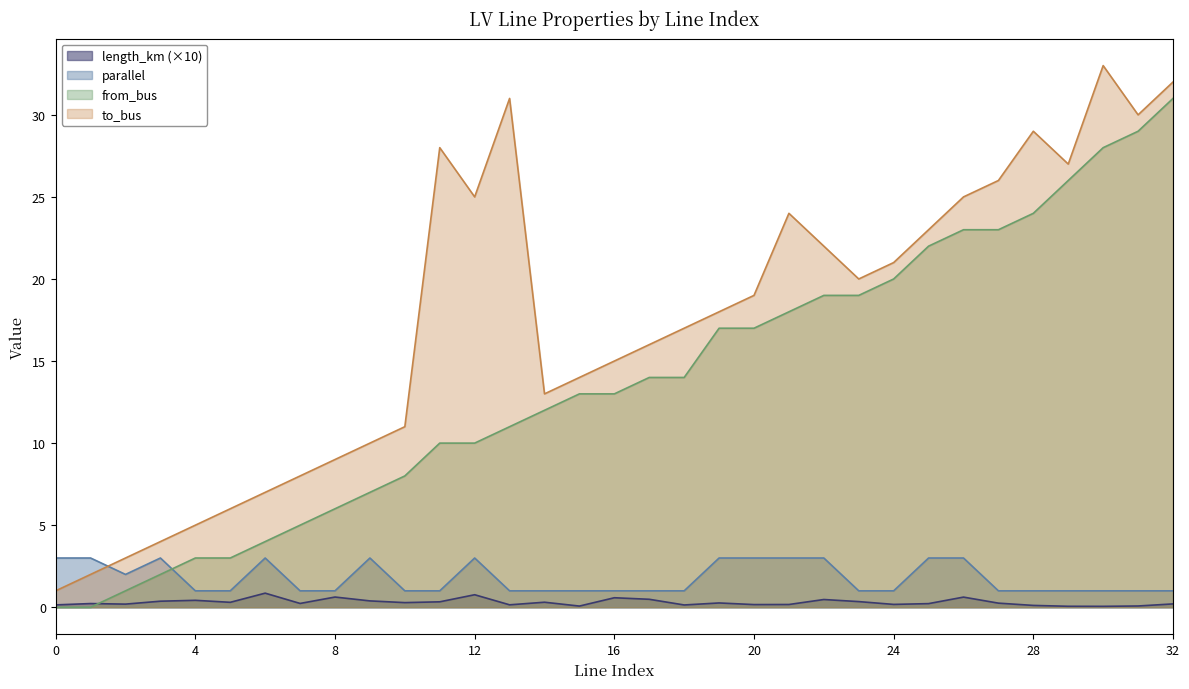

What is the difference between the maximum and minimum values in the to_bus series?

32.0